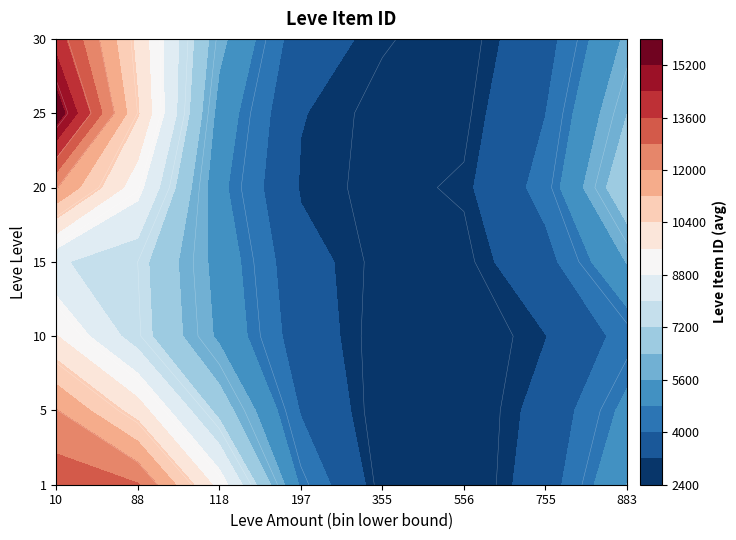

What is the difference between the highest and lowest values at 144?

3767